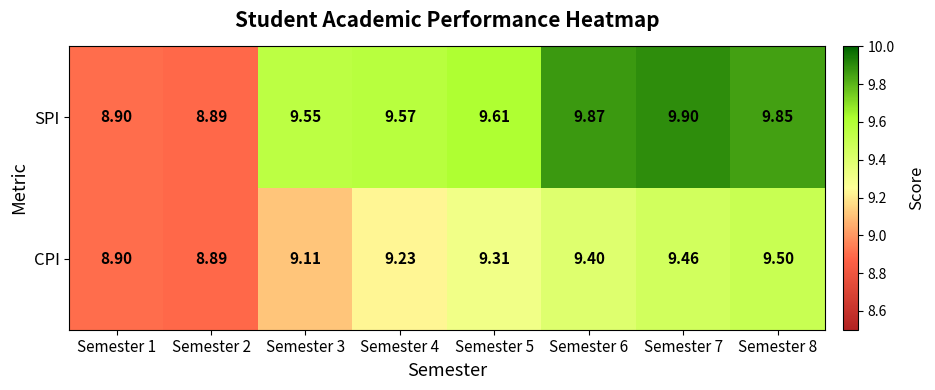

List the series in order of their peak value, lowest first.

CPI, SPI